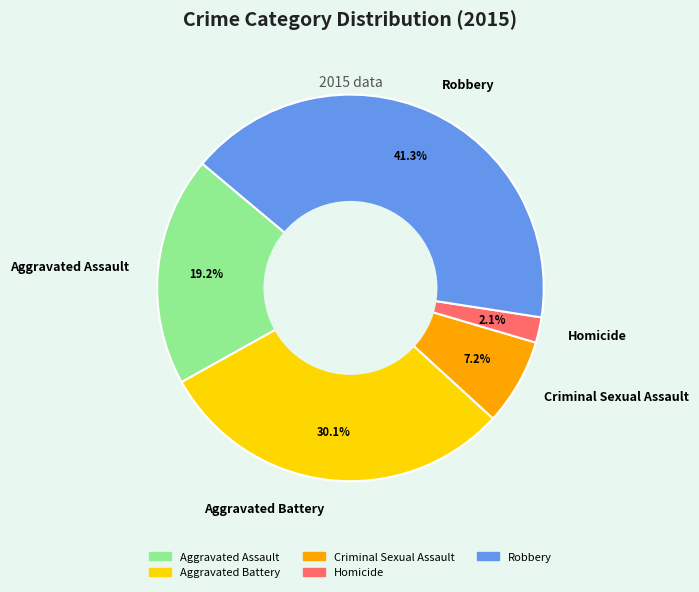

To the nearest percent, what percentage of the pie is Aggravated Battery?

30%